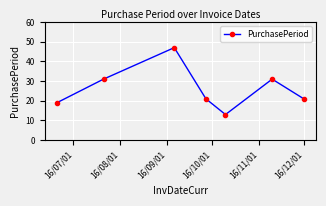

What is the sum of all values?

183